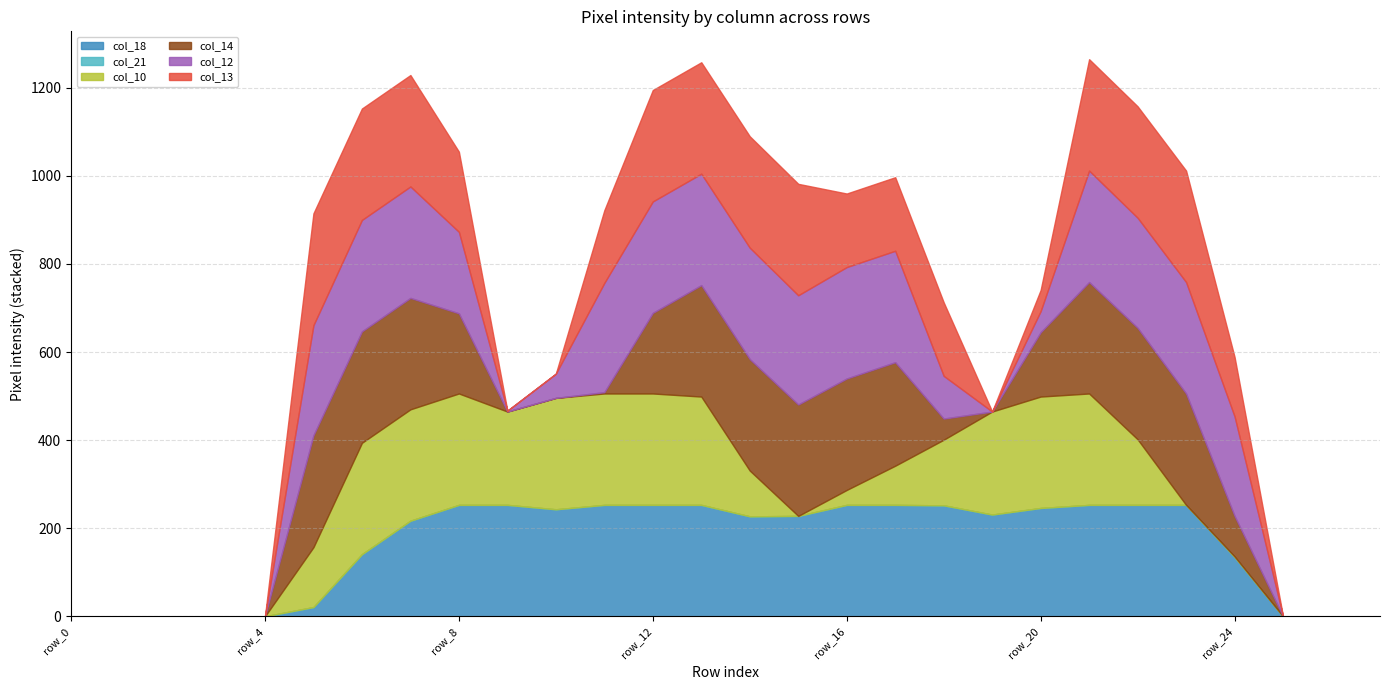

Reading left to right, extract all data points from this chart.

col_18: row_0=0	row_1=0	row_2=0	row_3=0	row_4=0	row_5=21	row_6=141	row_7=217	row_8=253	row_9=253	row_10=243	row_11=253	row_12=253	row_13=253	row_14=227	row_15=228	row_16=253	row_17=253	row_18=252	row_19=231	row_20=246	row_21=253	row_22=253	row_23=253	row_24=135	row_25=0	row_26=0	row_27=0
col_21: row_0=0	row_1=0	row_2=0	row_3=0	row_4=0	row_5=0	row_6=0	row_7=0	row_8=0	row_9=0	row_10=0	row_11=0	row_12=0	row_13=0	row_14=0	row_15=0	row_16=0	row_17=0	row_18=0	row_19=0	row_20=0	row_21=0	row_22=0	row_23=0	row_24=0	row_25=0	row_26=0	row_27=0
col_10: row_0=0	row_1=0	row_2=0	row_3=0	row_4=0	row_5=136	row_6=253	row_7=253	row_8=253	row_9=212	row_10=253	row_11=253	row_12=253	row_13=246	row_14=104	row_15=0	row_16=34	row_17=89	row_18=149	row_19=234	row_20=253	row_21=253	row_22=149	row_23=0	row_24=1	row_25=0	row_26=0	row_27=0
col_14: row_0=0	row_1=0	row_2=0	row_3=0	row_4=0	row_5=254	row_6=253	row_7=253	row_8=182	row_9=0	row_10=0	row_11=3	row_12=183	row_13=253	row_14=253	row_15=253	row_16=253	row_17=235	row_18=48	row_19=0	row_20=146	row_21=253	row_22=253	row_23=253	row_24=92	row_25=0	row_26=0	row_27=0
col_12: row_0=0	row_1=0	row_2=0	row_3=0	row_4=0	row_5=250	row_6=253	row_7=253	row_8=185	row_9=2	row_10=55	row_11=248	row_12=253	row_13=253	row_14=253	row_15=248	row_16=253	row_17=253	row_18=97	row_19=0	row_20=48	row_21=253	row_22=250	row_23=253	row_24=226	row_25=0	row_26=0	row_27=0
col_13: row_0=0	row_1=0	row_2=0	row_3=0	row_4=0	row_5=254	row_6=253	row_7=253	row_8=182	row_9=0	row_10=0	row_11=165	row_12=253	row_13=253	row_14=253	row_15=253	row_16=167	row_17=167	row_18=167	row_19=0	row_20=48	row_21=253	row_22=253	row_23=253	row_24=135	row_25=0	row_26=0	row_27=0